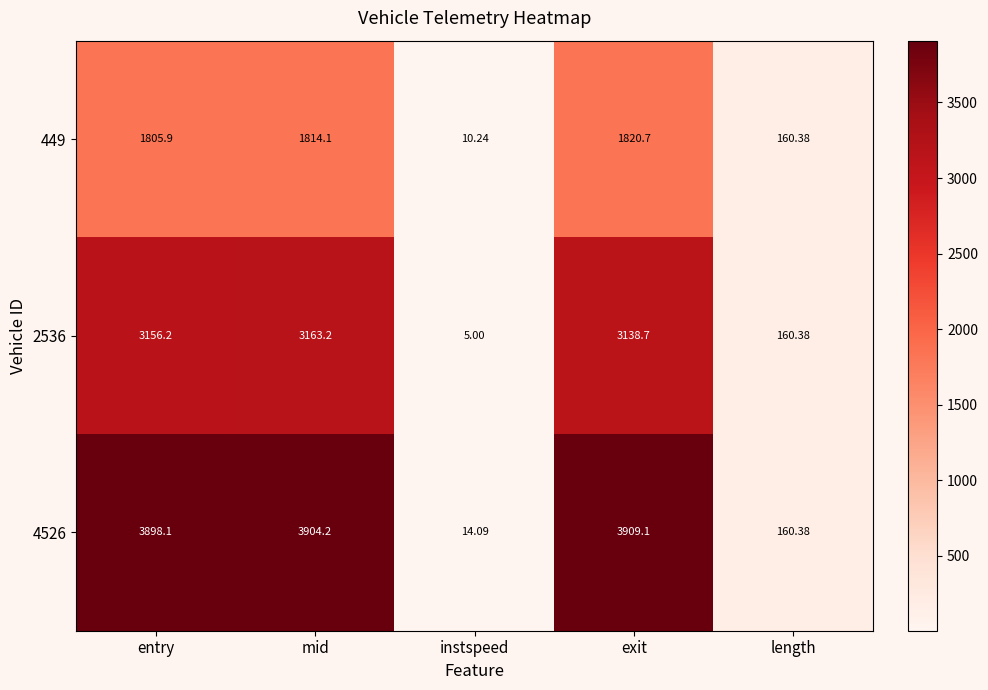

Which category has the lowest value in the 2536 series?

instspeed